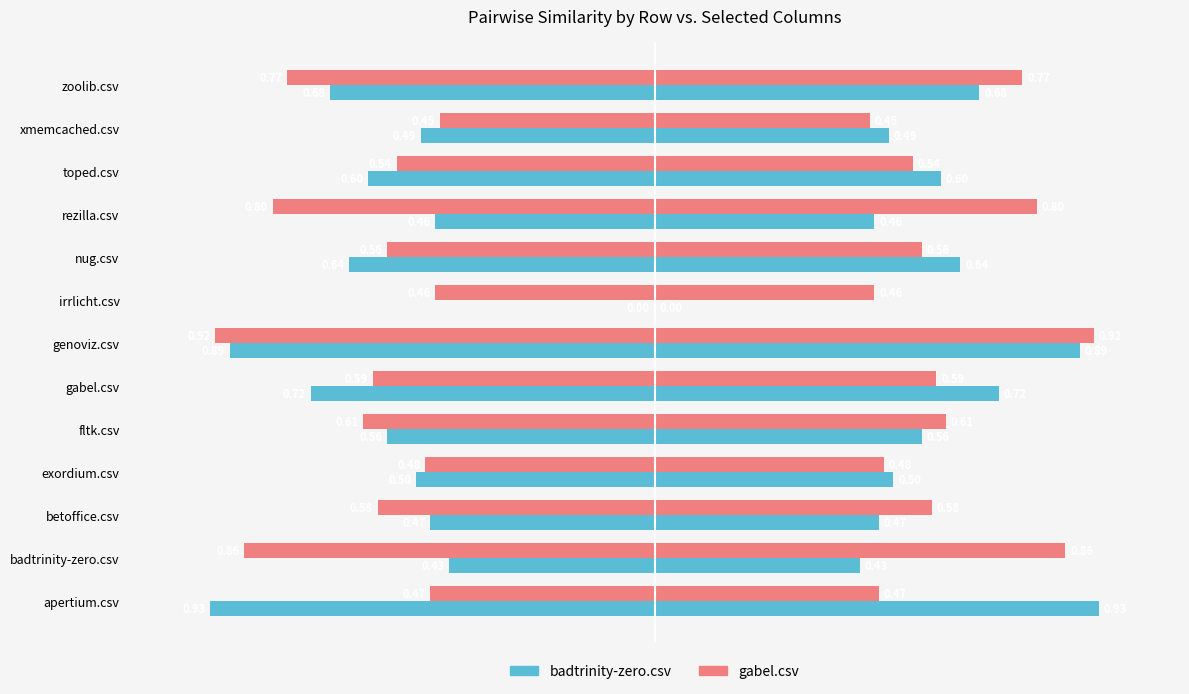

How many categories are shown in the chart?

13